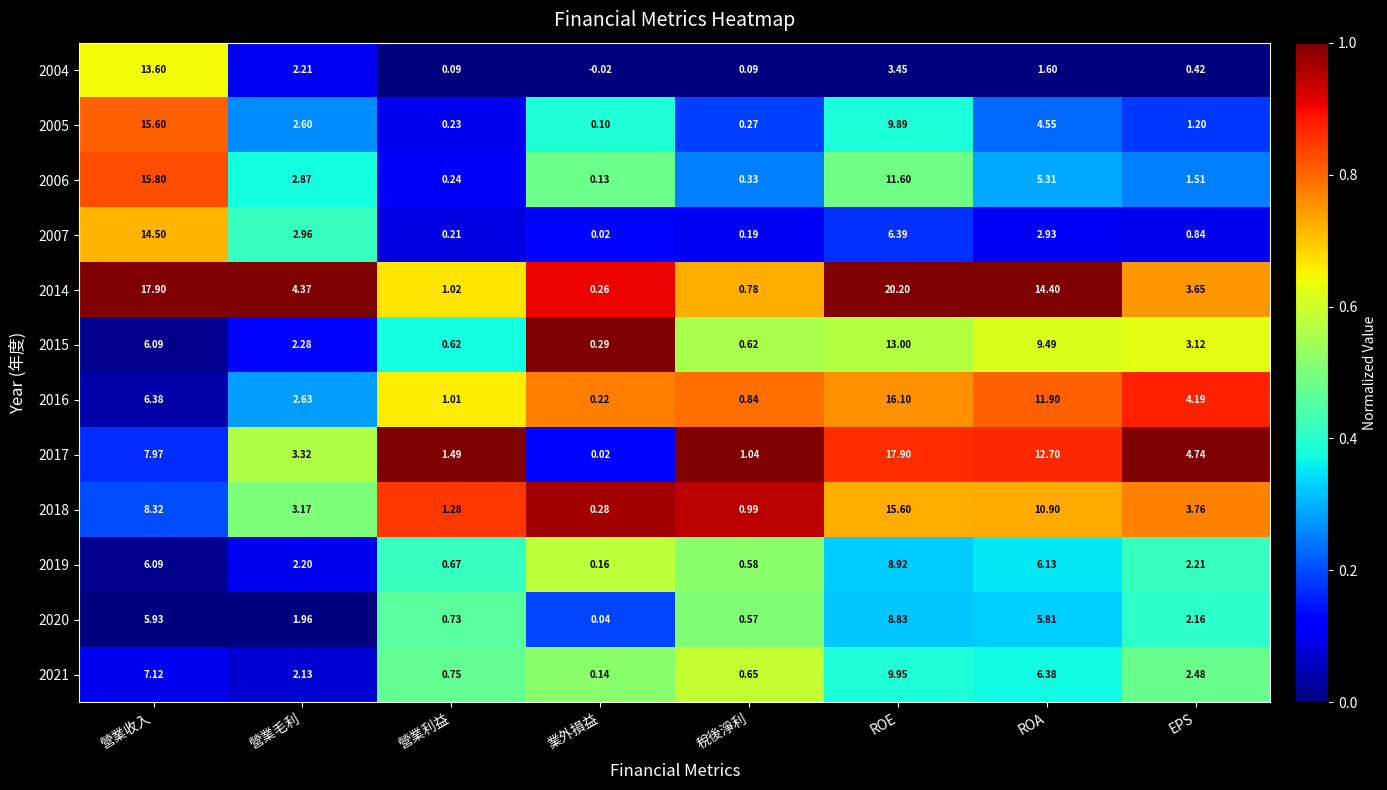

Which category has the highest value across all series?

ROE